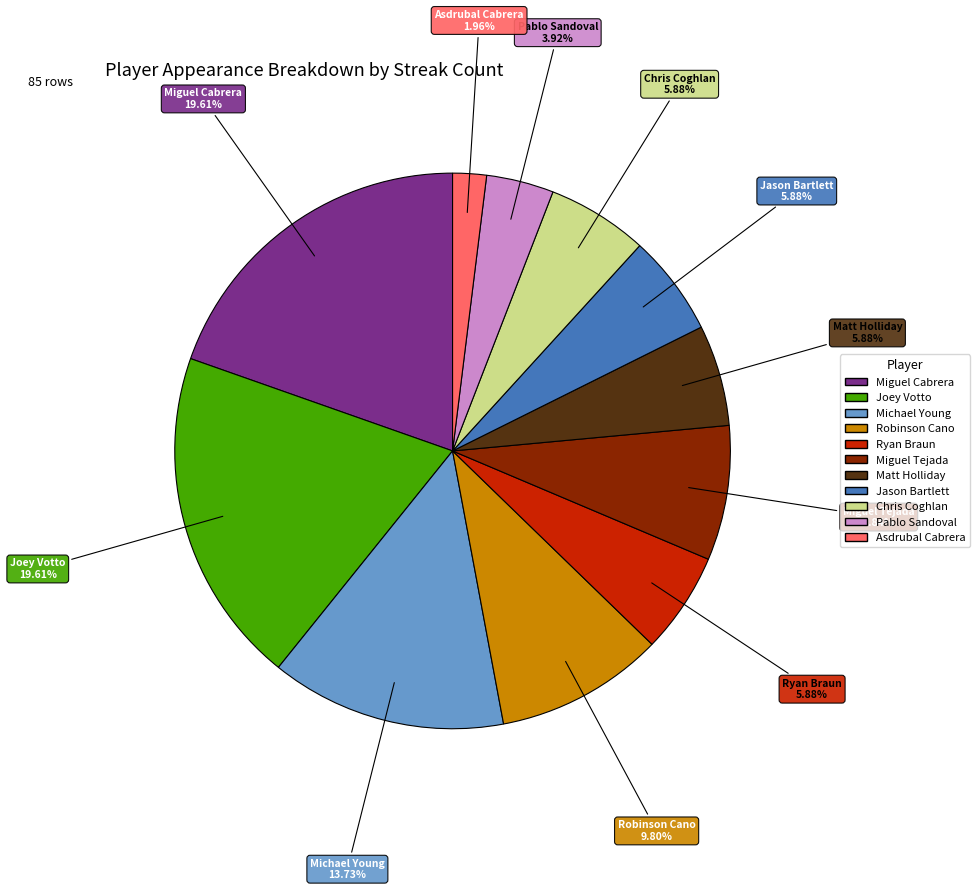

Combined, what portion of the pie is Pablo Sandoval and Ryan Braun?

9.8%